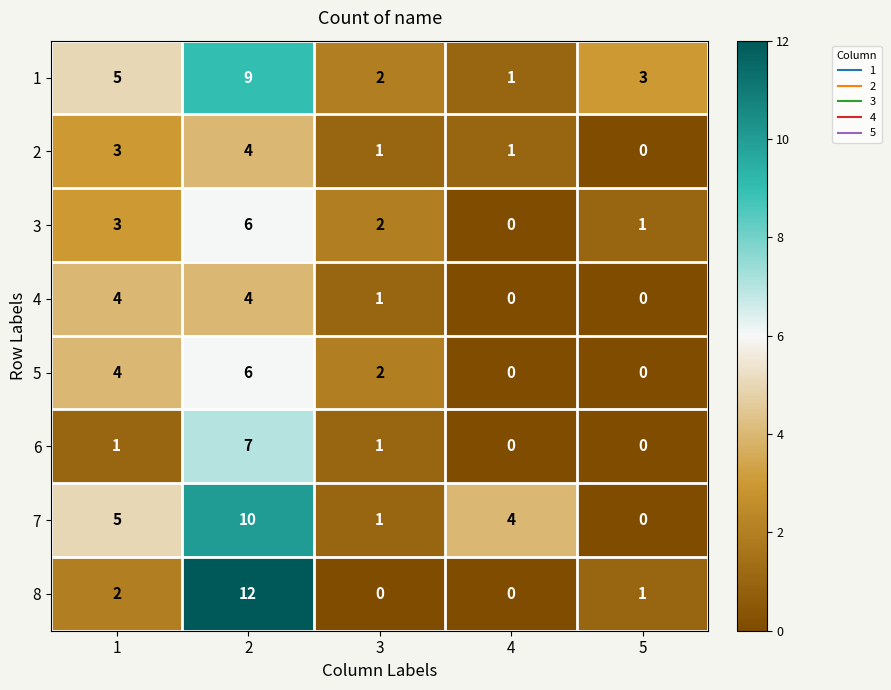

What is the total value across all series at 5?

5